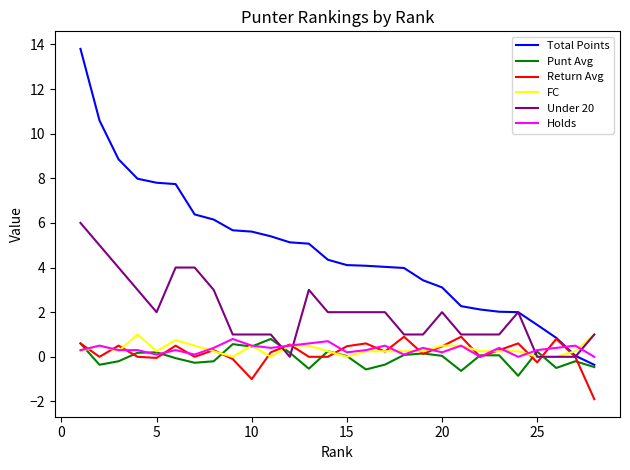

How many Holds values are between 0 and 1?

28